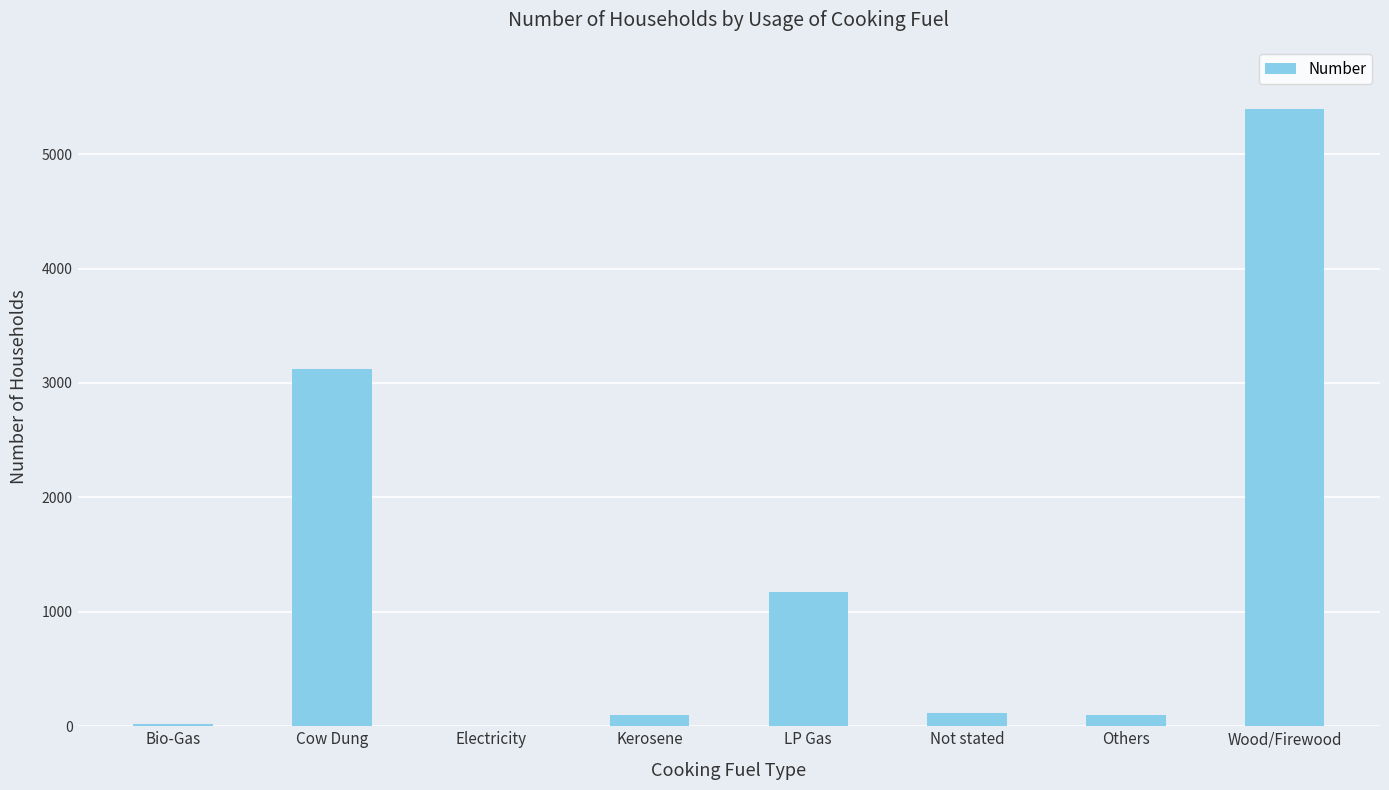

What is the greatest value displayed?

5398